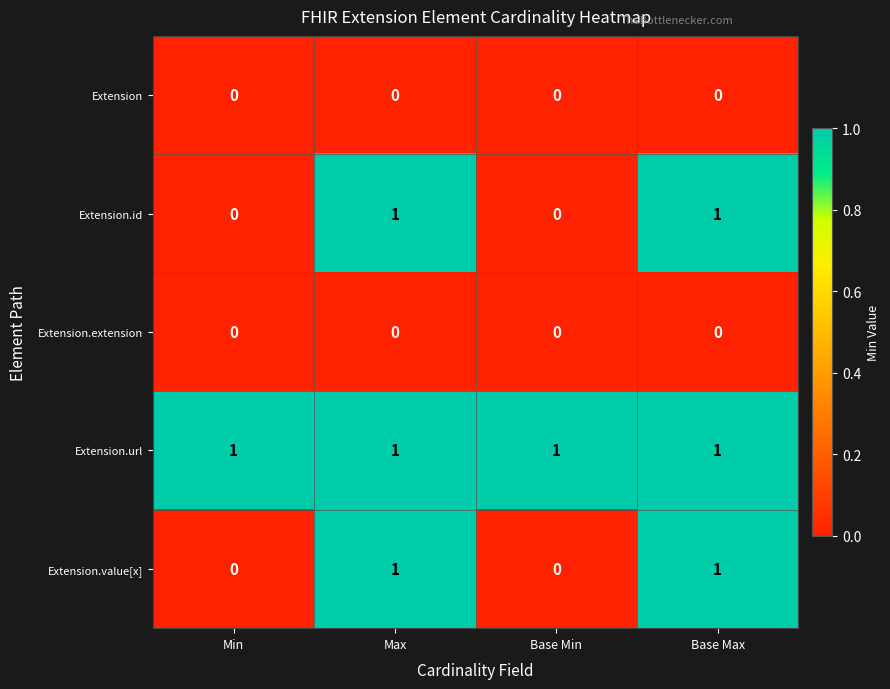

Reading right to left, what are all the values shown in this chart?

Extension: 0	0	0	0
Extension.id: 1	0	1	0
Extension.extension: 0	0	0	0
Extension.url: 1	1	1	1
Extension.value[x]: 1	0	1	0